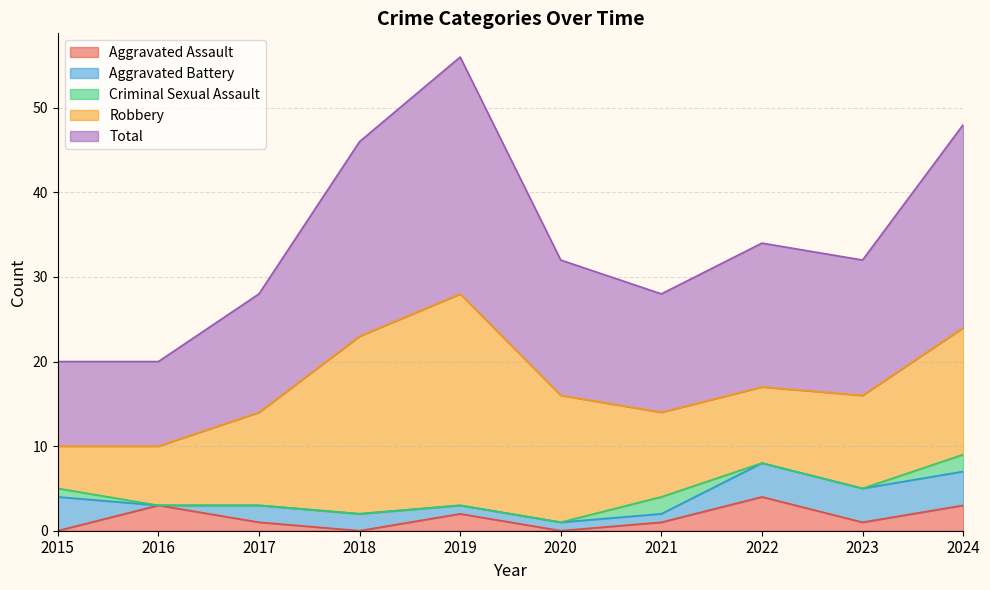

At which label does Aggravated Assault first exceed 1?

2016